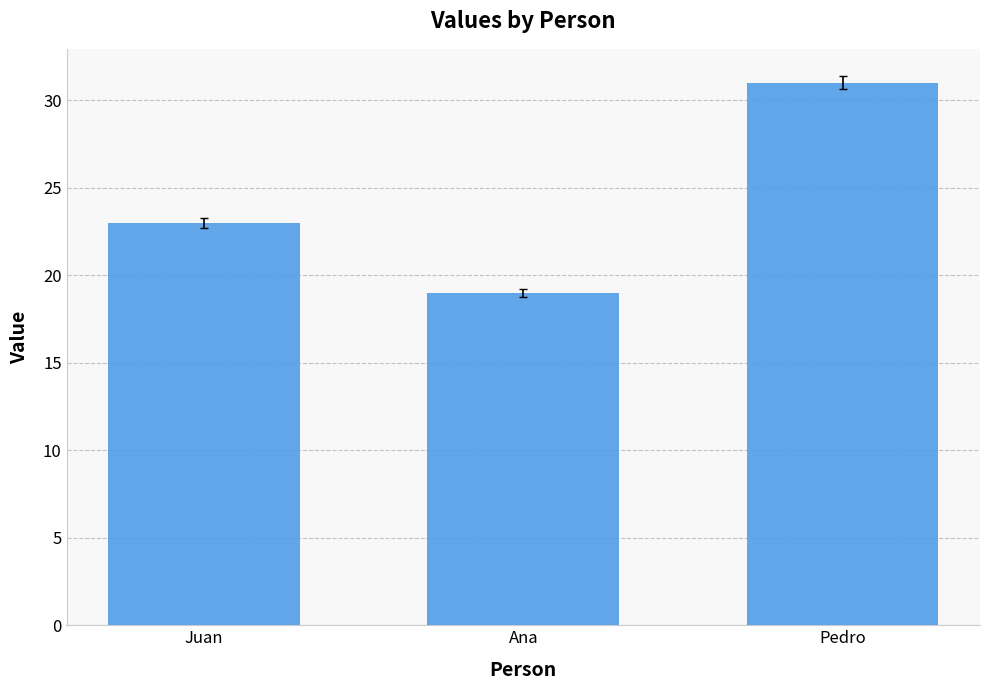

Rank the categories by value from lowest to highest.

Ana, Juan, Pedro